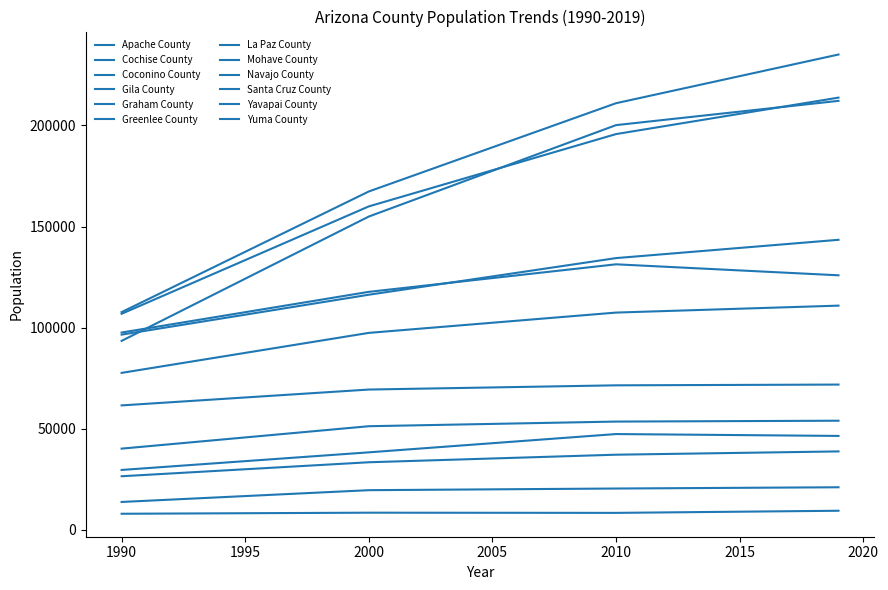

Is this an area chart (filled region under the line)?

No